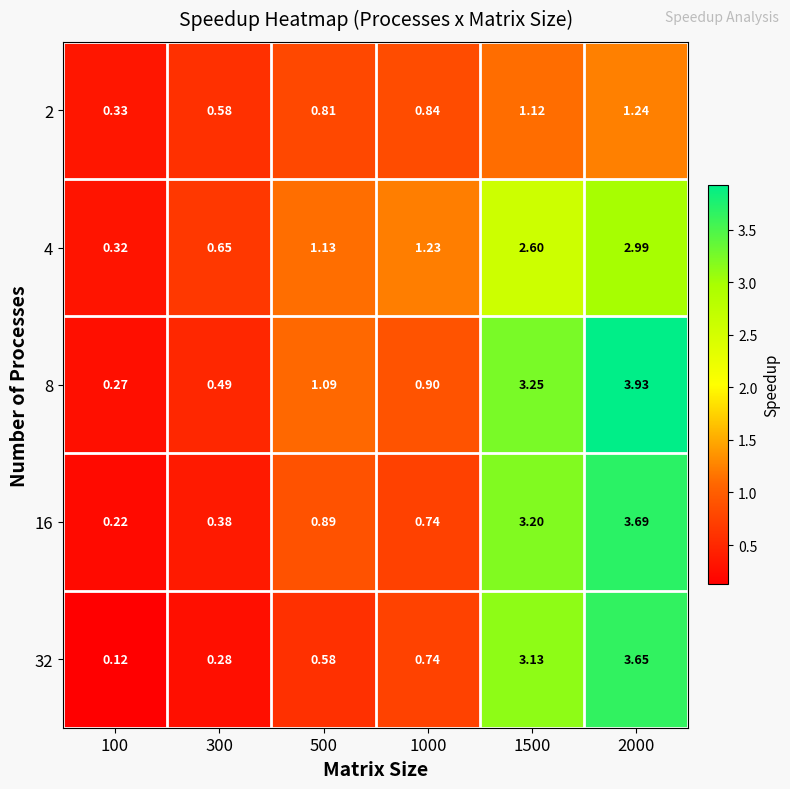

Which series has the largest total across all categories?

8